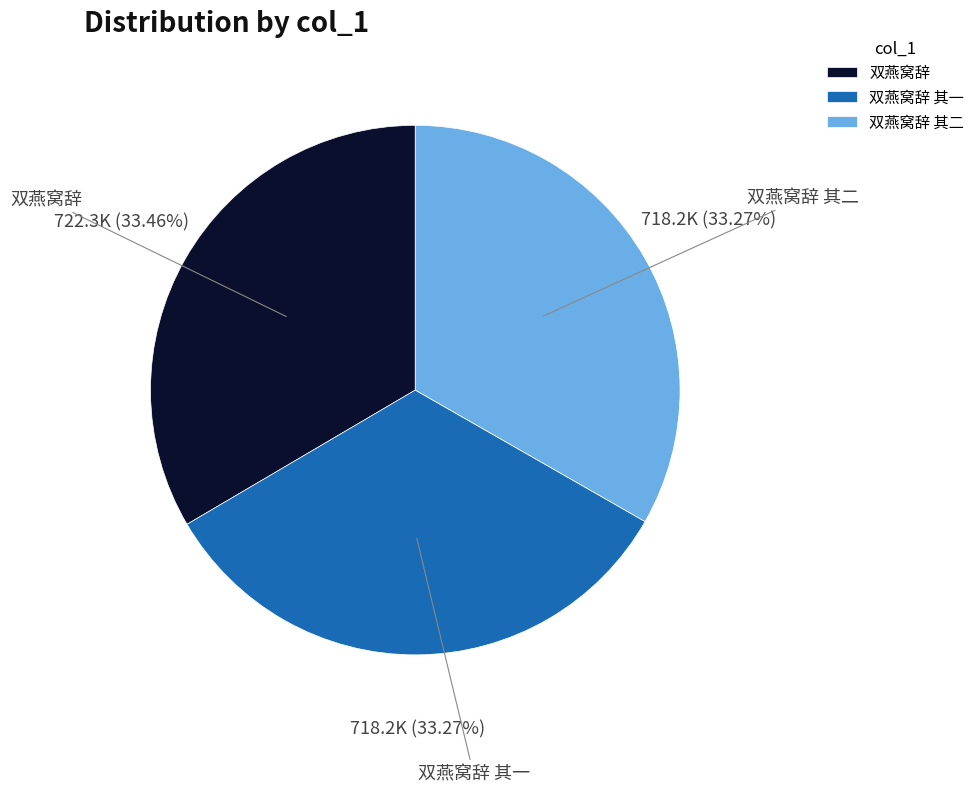

Approximately how many times larger is the value at 双燕窝辞 其二 compared to 双燕窝辞 其一?

1.0